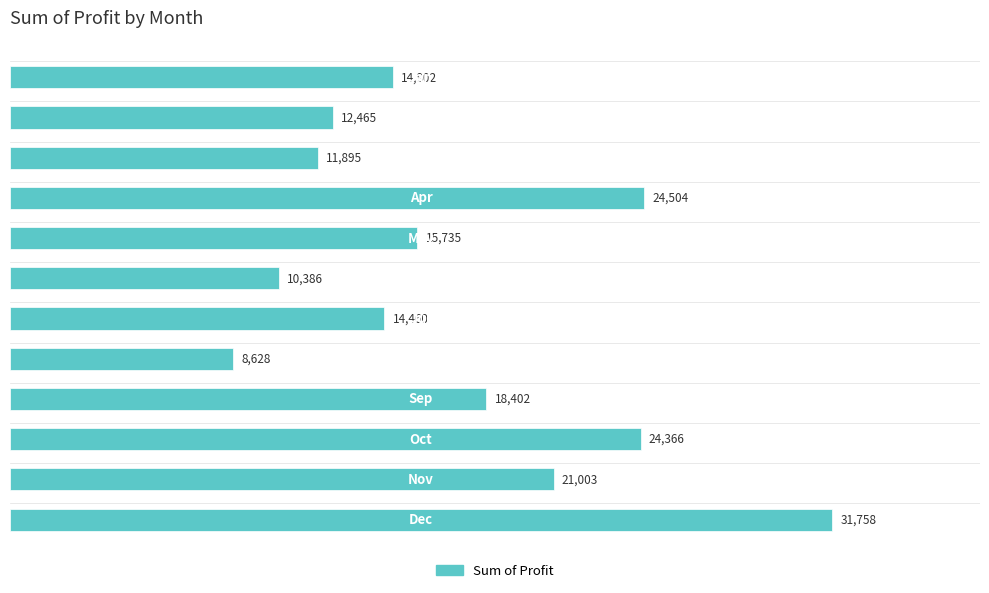

What is the average value?

17367